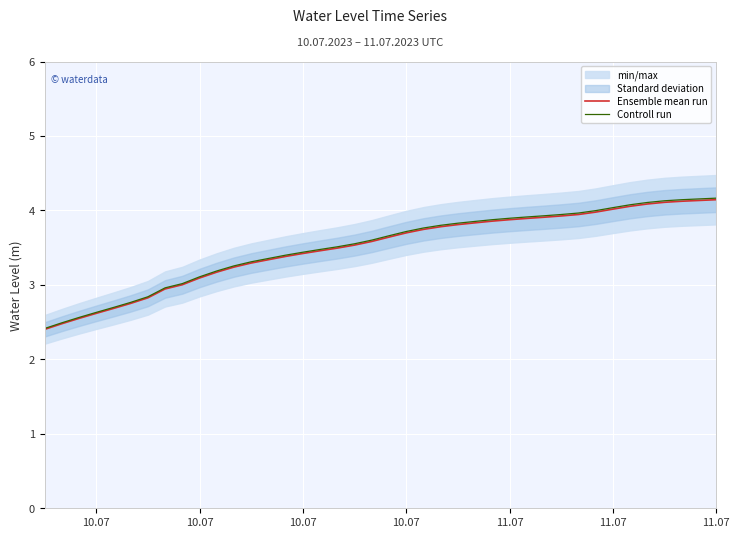

What is the value of the Ensemble mean run point at the 8th from the left?

2.9